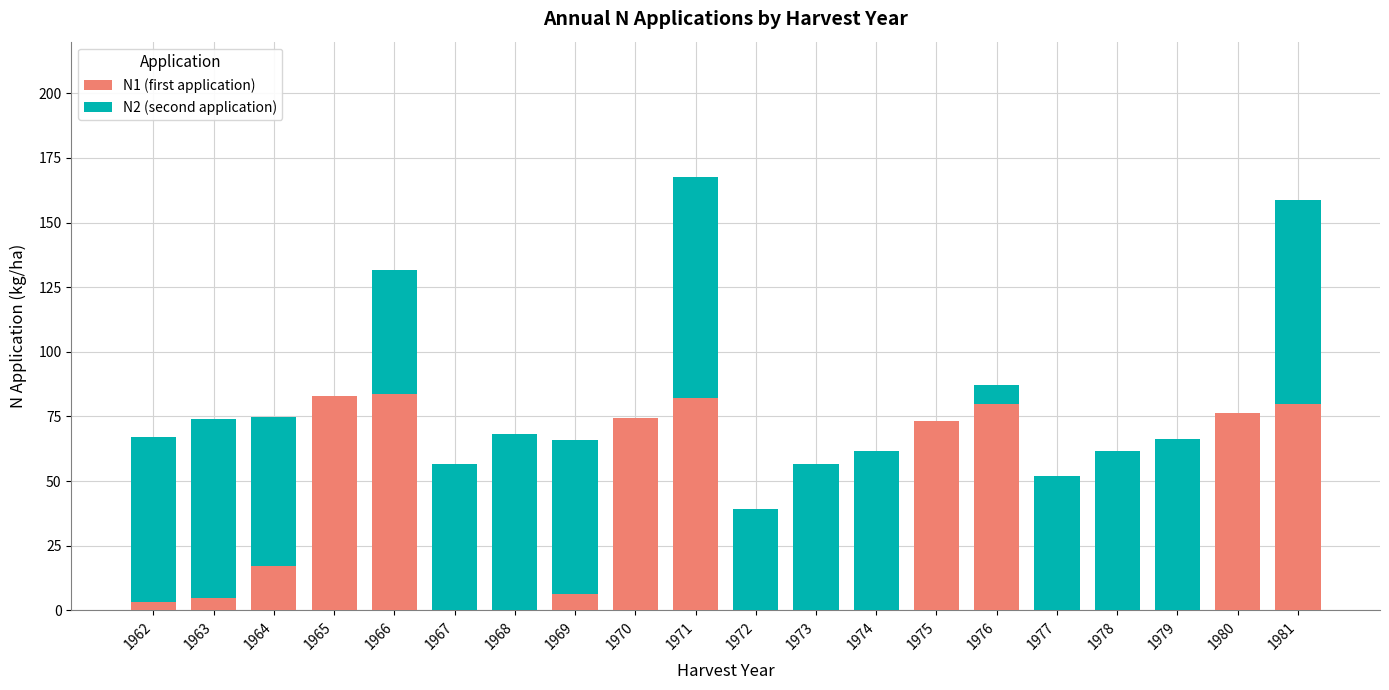

True or false: N1 (first application) has a value of -46.7 at 1973.

False